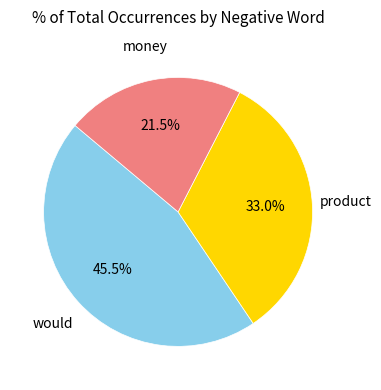

To the nearest percent, what is the difference between the largest and smallest slice percentages?

24%